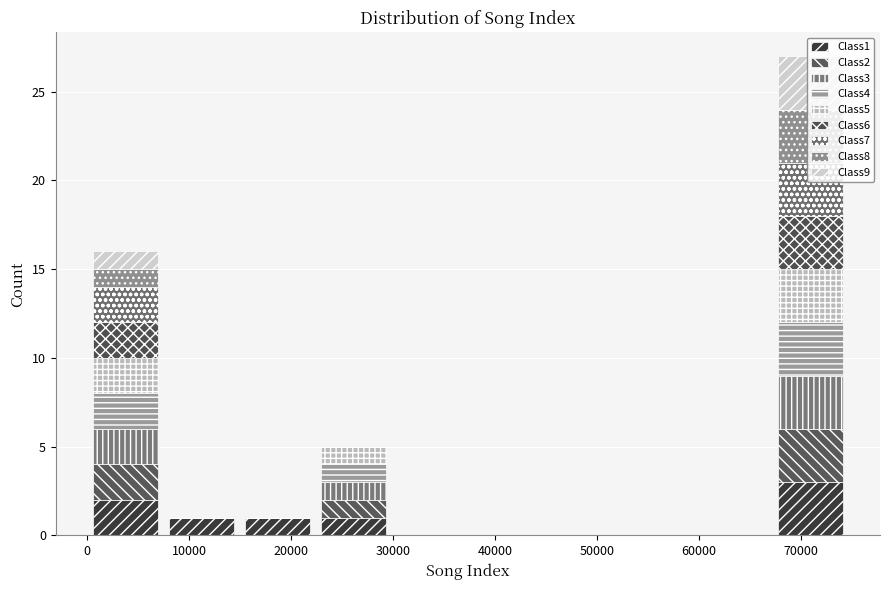

Reading left to right, list every stacked bar in this chart as the range it spans on the x-axis followed by its total height. Neither the bar edges nor the heights are printed on the chart, so give them approximately, as read against the axes.

0 to 7000: 16
7000 to 15000: 1
15000 to 22000: 1
22000 to 30000: 5
30000 to 37000: 0
37000 to 45000: 0
45000 to 52000: 0
52000 to 60000: 0
60000 to 67000: 0
67000 to 75000: 27